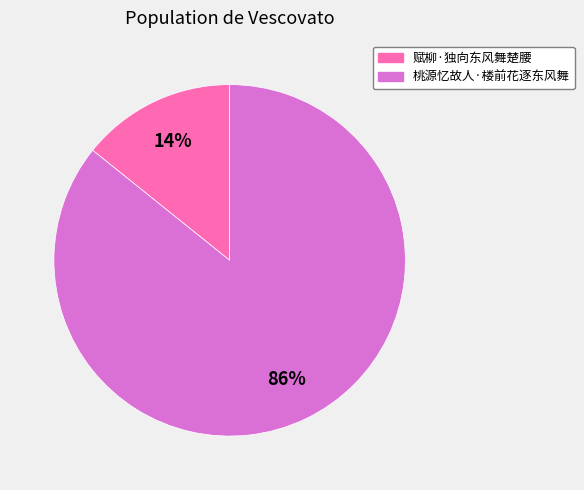

Is it true that 桃源忆故人·楼前花逐东风舞 is 86% of the pie?

True